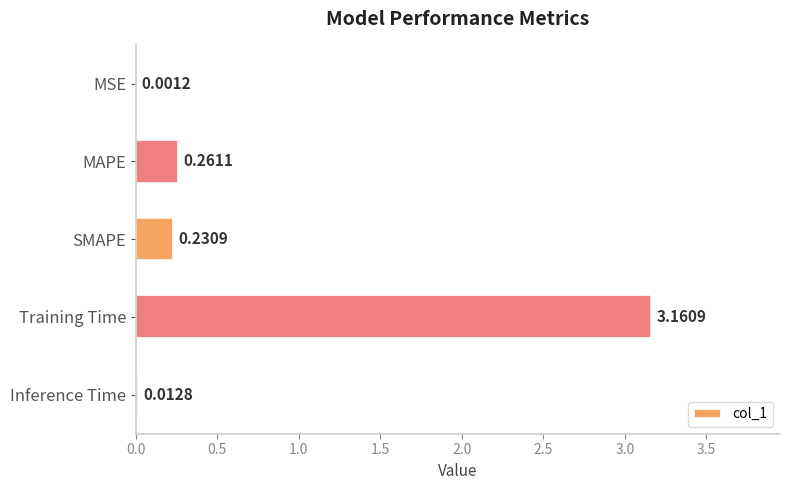

What is the sum of all values?

3.7